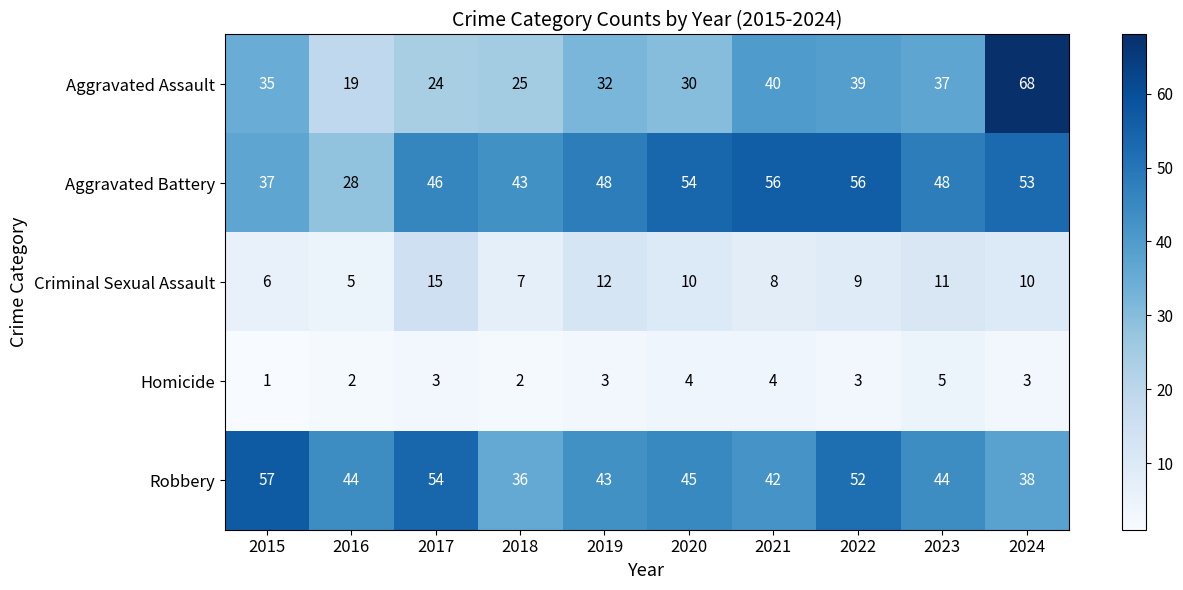

What value does the Criminal Sexual Assault series have at 2019?

12